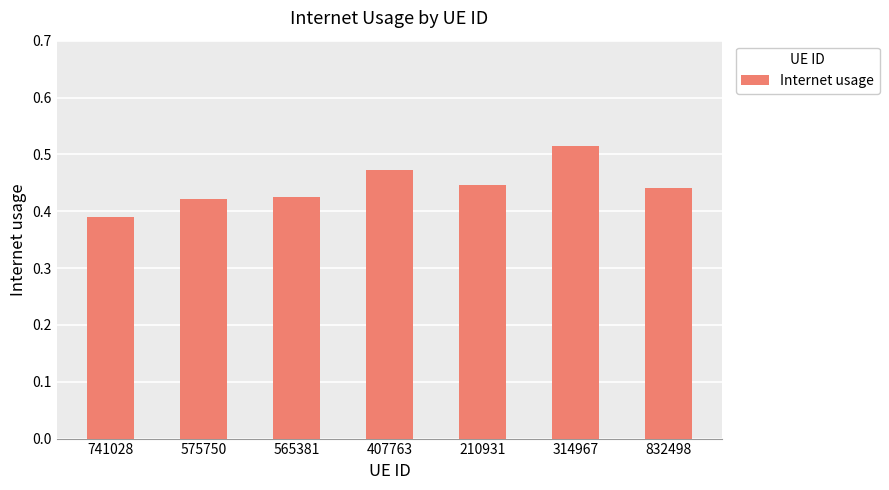

What is the label of the 5th bar from the left?

210931